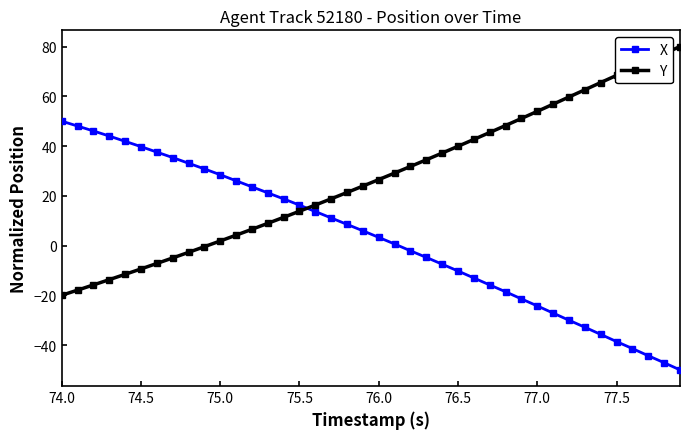

How many series are shown in this chart?

2